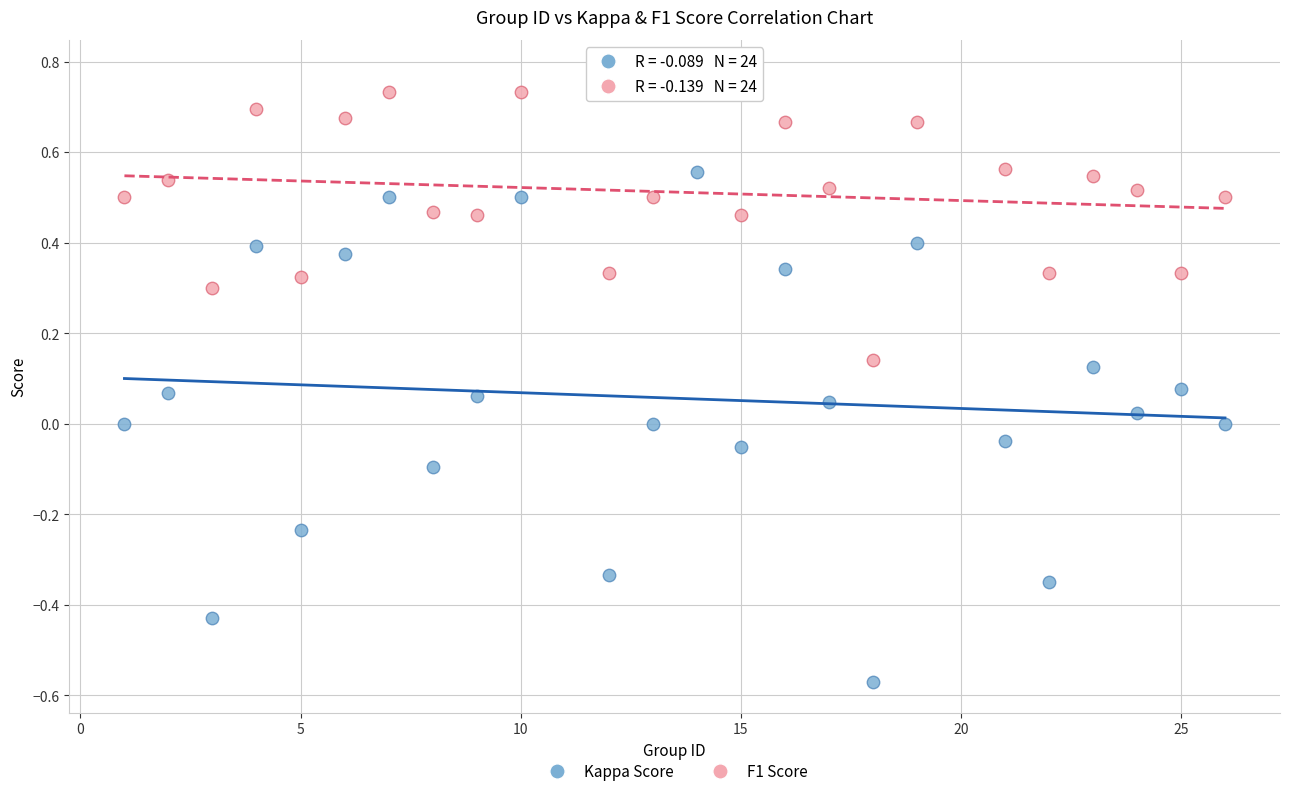

Across all data points, what is the range of X values (max minus min)?

25.0